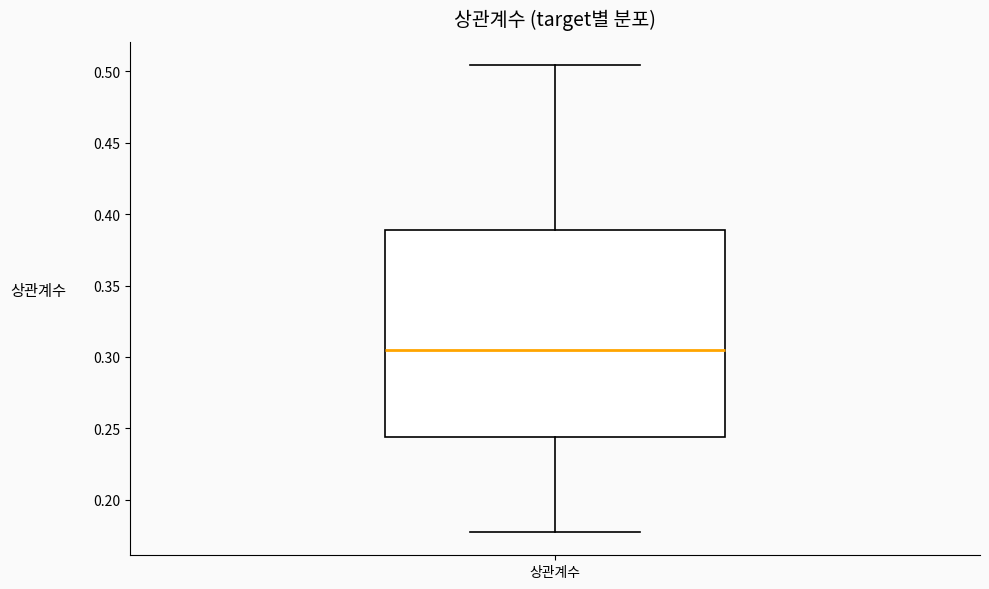

Read this box plot against the y-axis: the position of the median line, the range covered by the box, and the ends of both whiskers. The values are not printed on the chart, so give them approximately, as read against the axis.

median 0.305, box 0.245 to 0.390, whiskers 0.175 to 0.505